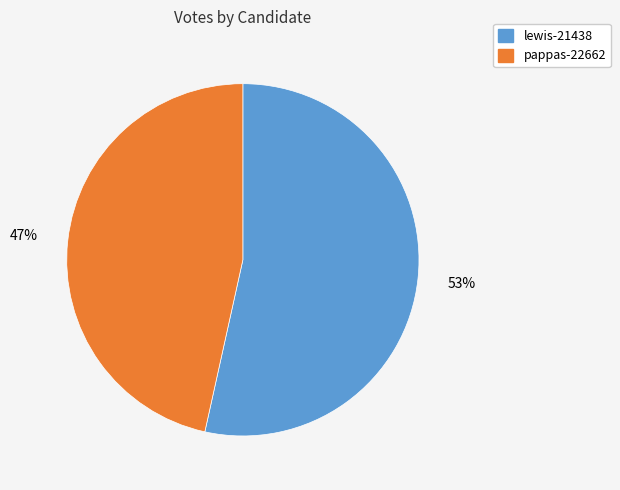

To the nearest percent, what percentage of the pie is lewis-21438?

53%